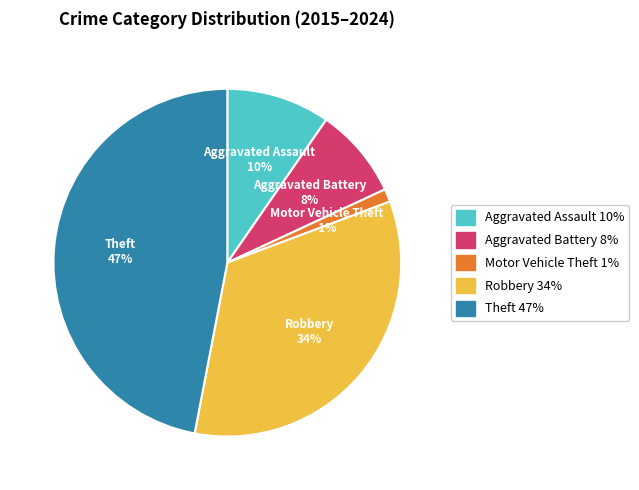

How many segments does this pie chart have?

5